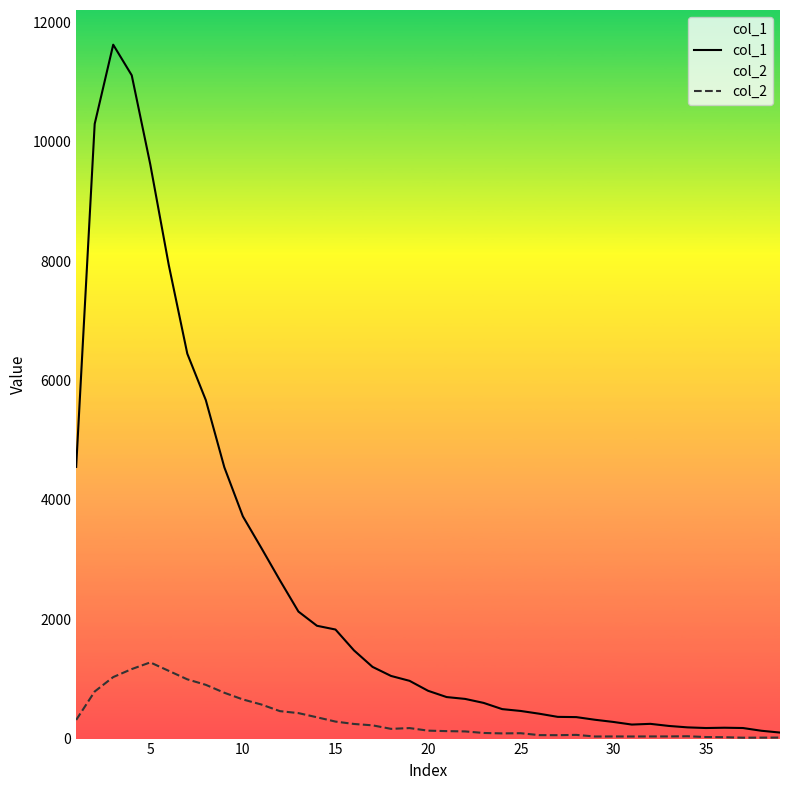

How many lines are shown in the chart?

2